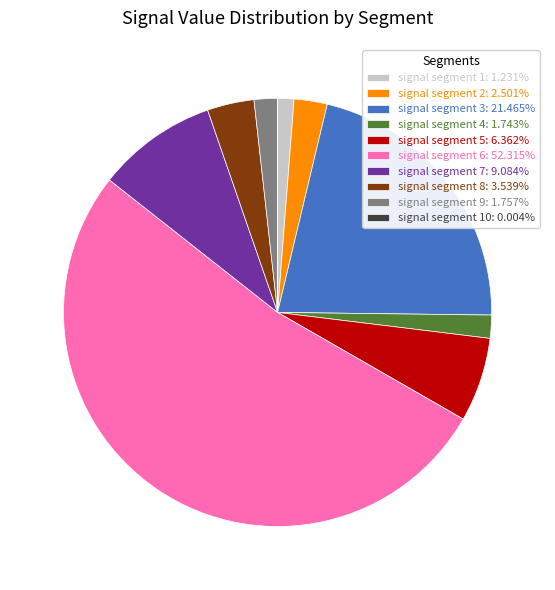

Combined, do signal segment 6: 52.315% and signal segment 3: 21.465% account for over 50%?

Yes